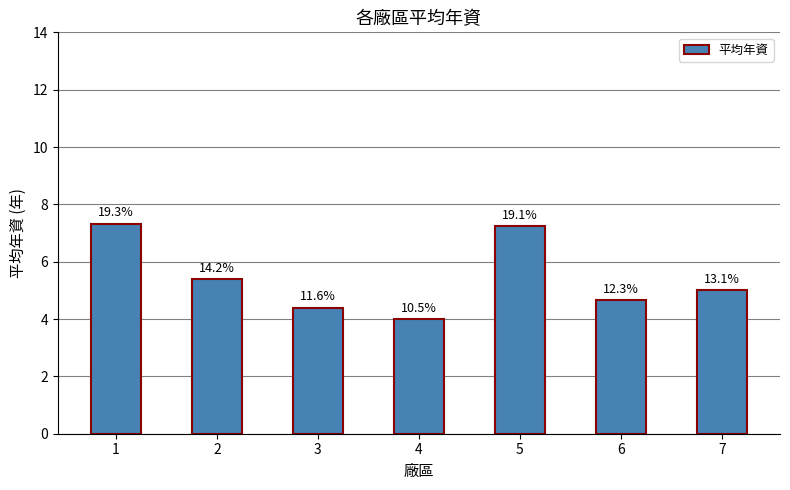

How many bars are there in total?

7